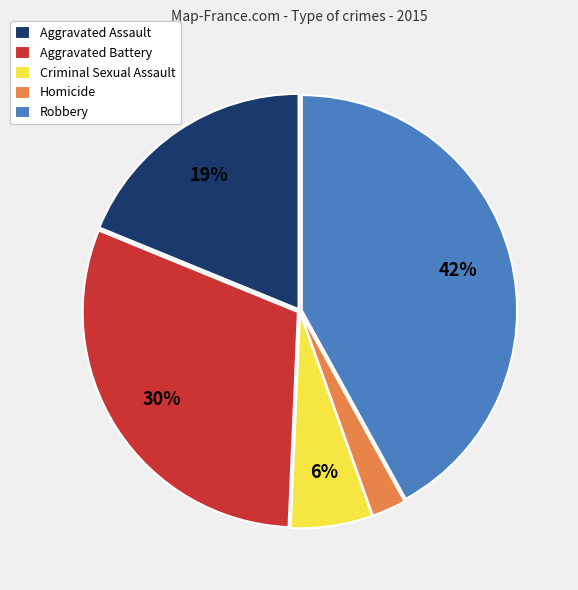

To the nearest percent, what portion does Aggravated Assault represent?

19%